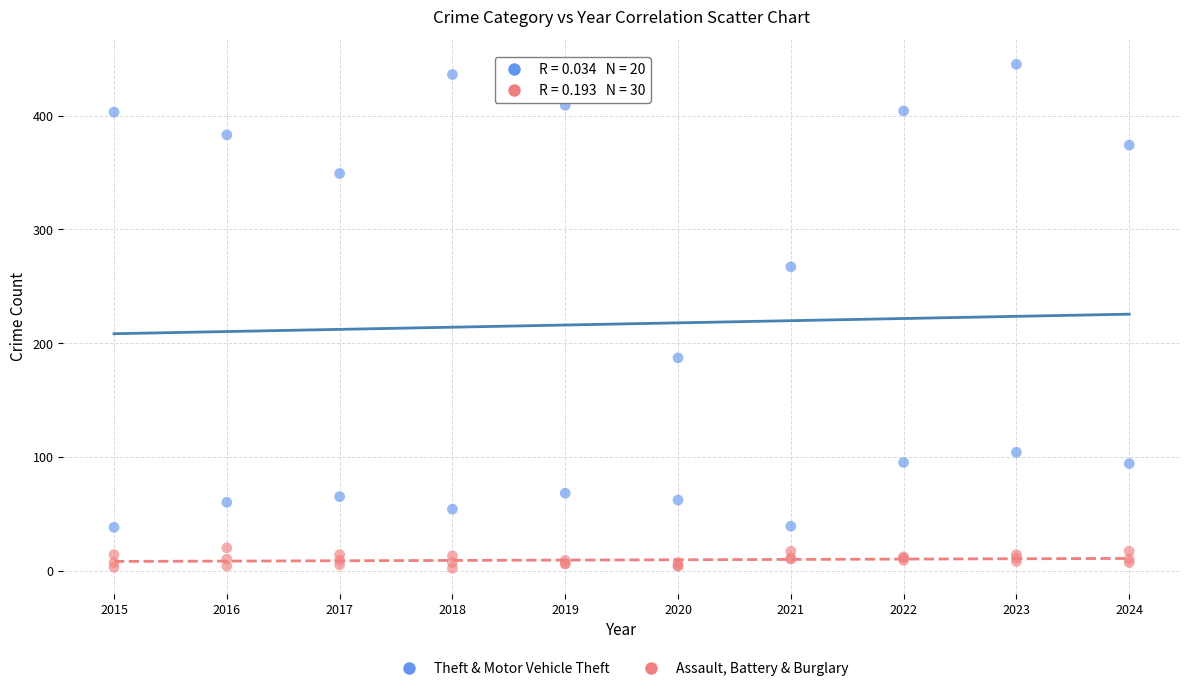

Which series has the widest spread of Y values?

Theft & Motor Vehicle Theft